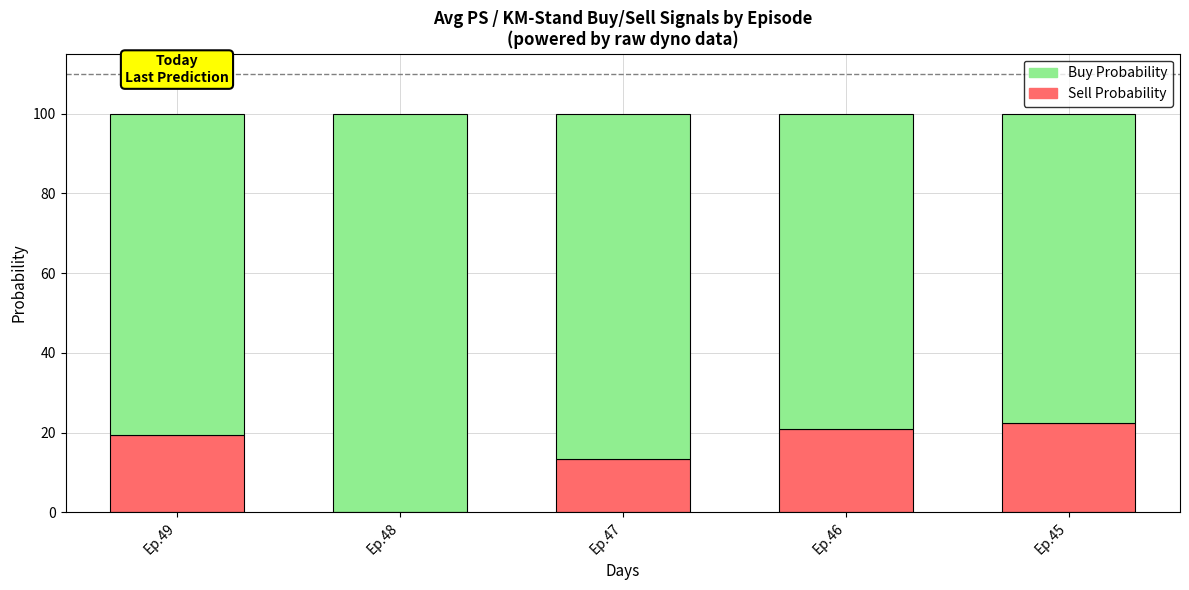

What is the total value across all series at Ep.49?

100.0